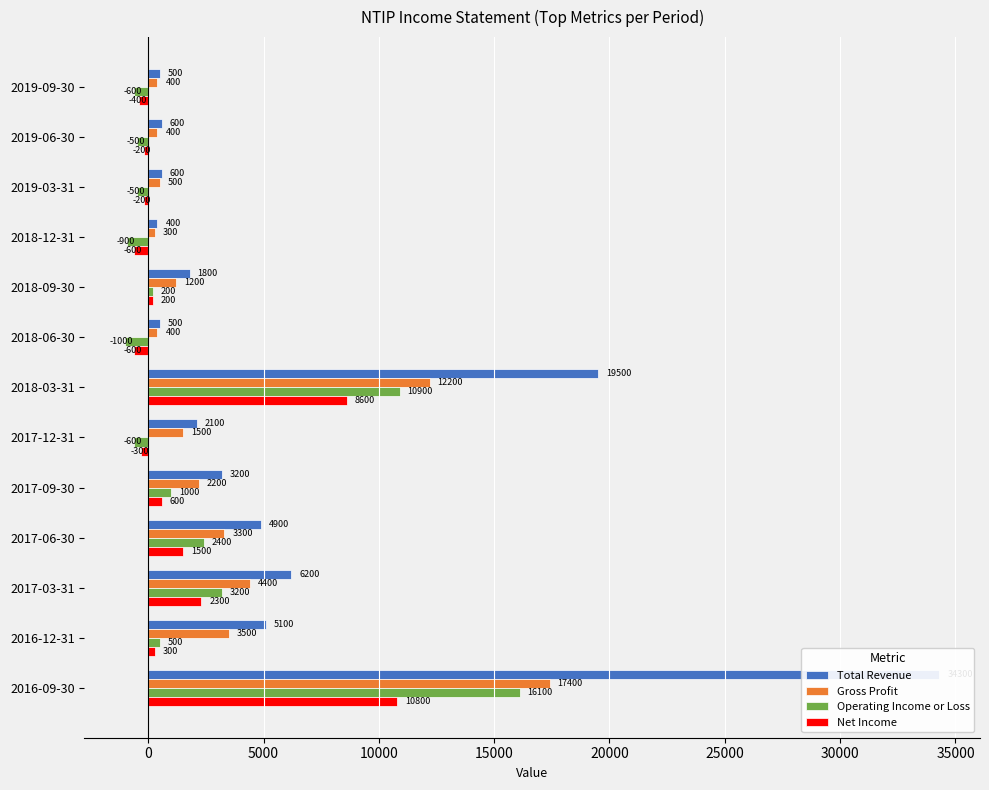

What is the sum of all Net Income values?

22000